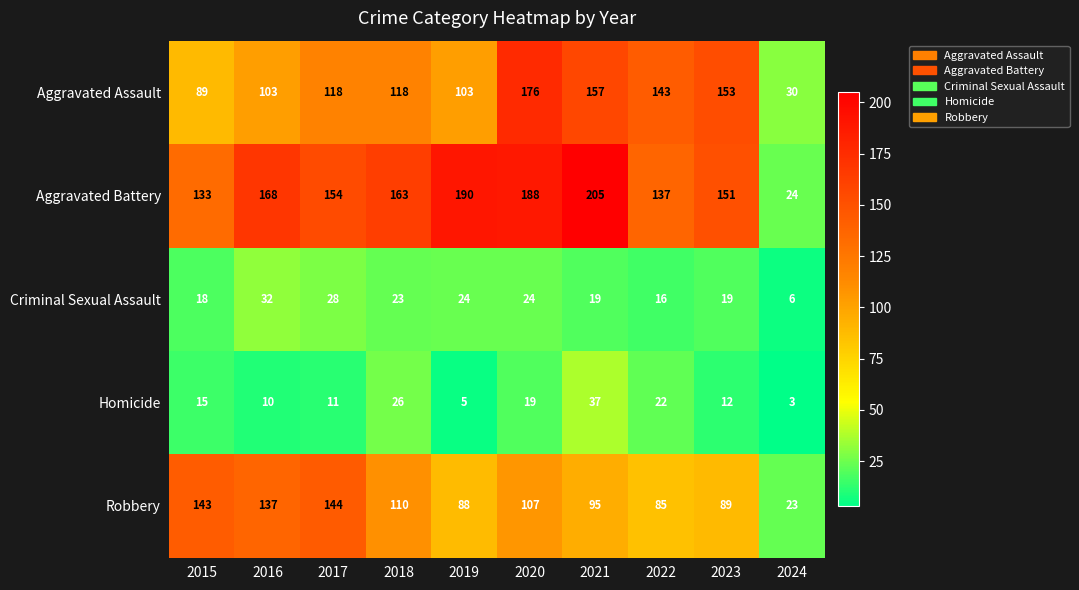

What value does the Robbery series have at 2019?

88